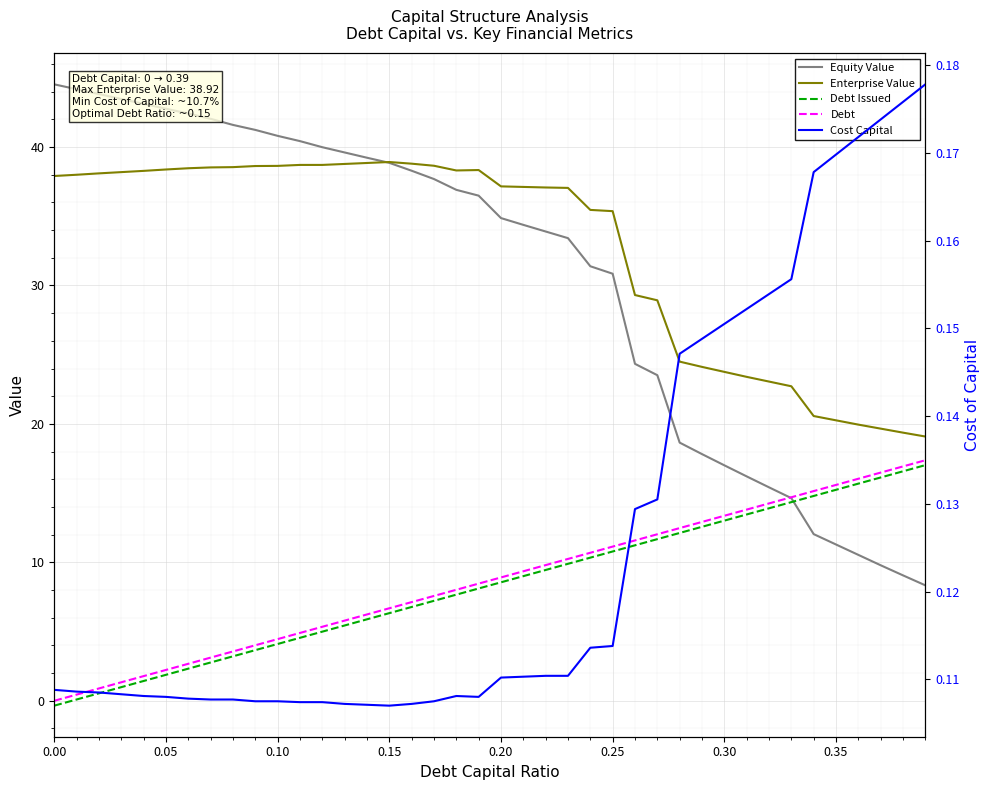

In Cost Capital, how many points are higher than both neighbors (excluding endpoints)?

1